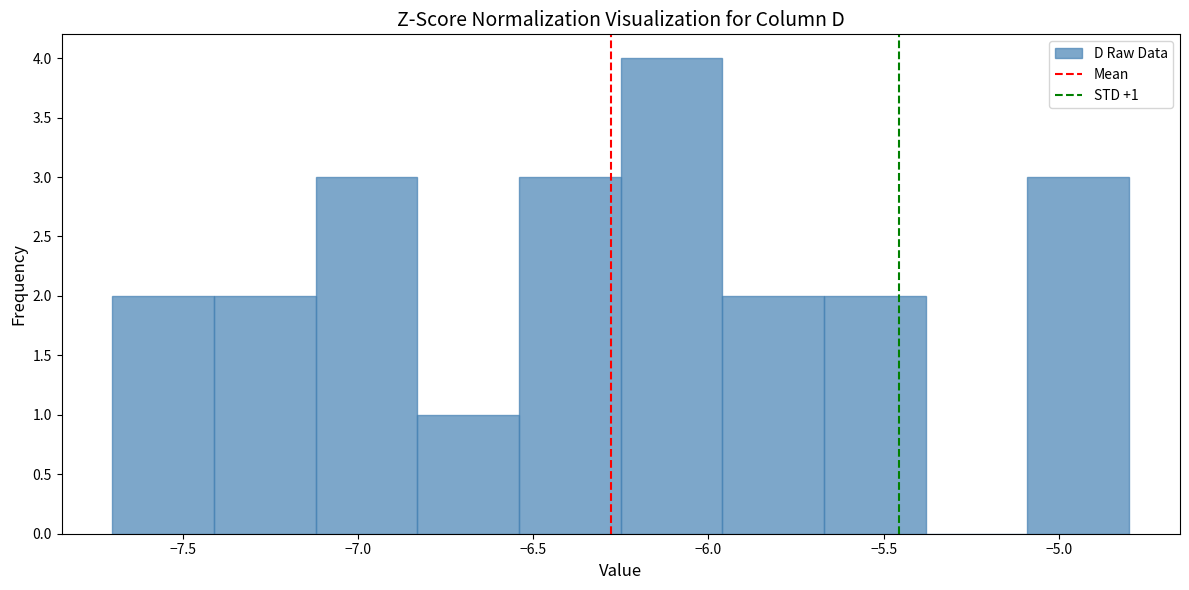

Over which range of the x-axis is the bar tallest?

-6.25 to -5.96